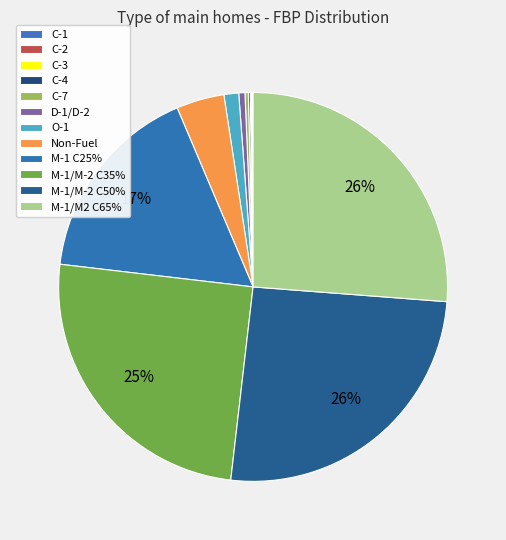

To the nearest percent, what is the difference between the largest and smallest slice percentages?

26%